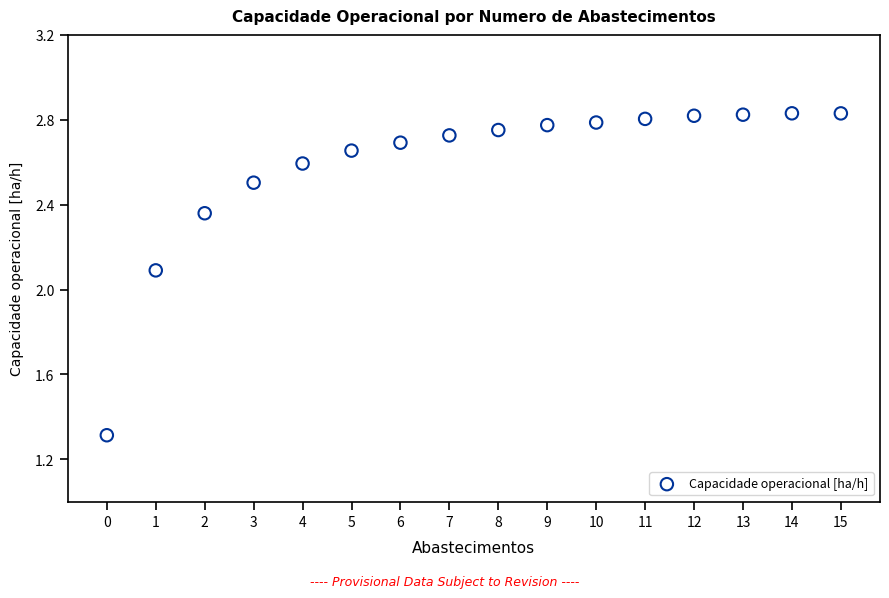

What is the range of Y values (max minus min)?

1.5